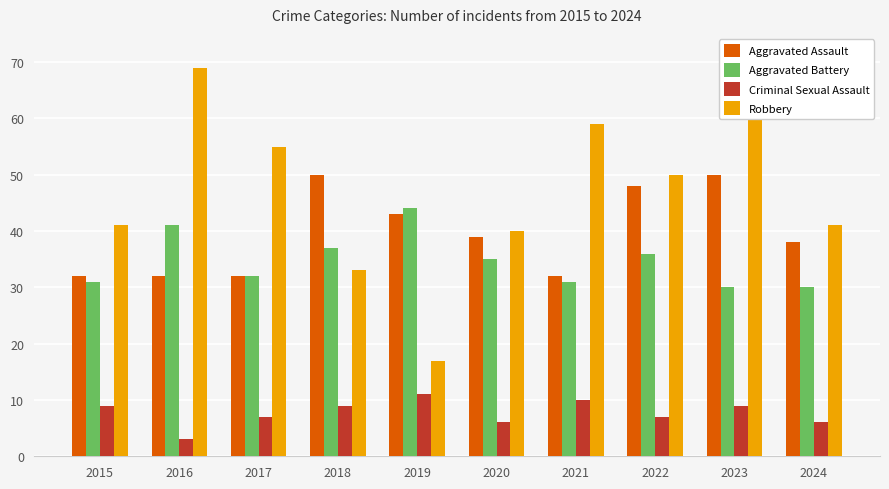

Reading left to right, what are all the values shown in this chart?

Aggravated Assault: 2015=32	2016=32	2017=32	2018=50	2019=43	2020=39	2021=32	2022=48	2023=50	2024=38
Aggravated Battery: 2015=31	2016=41	2017=32	2018=37	2019=44	2020=35	2021=31	2022=36	2023=30	2024=30
Criminal Sexual Assault: 2015=9	2016=3	2017=7	2018=9	2019=11	2020=6	2021=10	2022=7	2023=9	2024=6
Robbery: 2015=41	2016=69	2017=55	2018=33	2019=17	2020=40	2021=59	2022=50	2023=61	2024=41